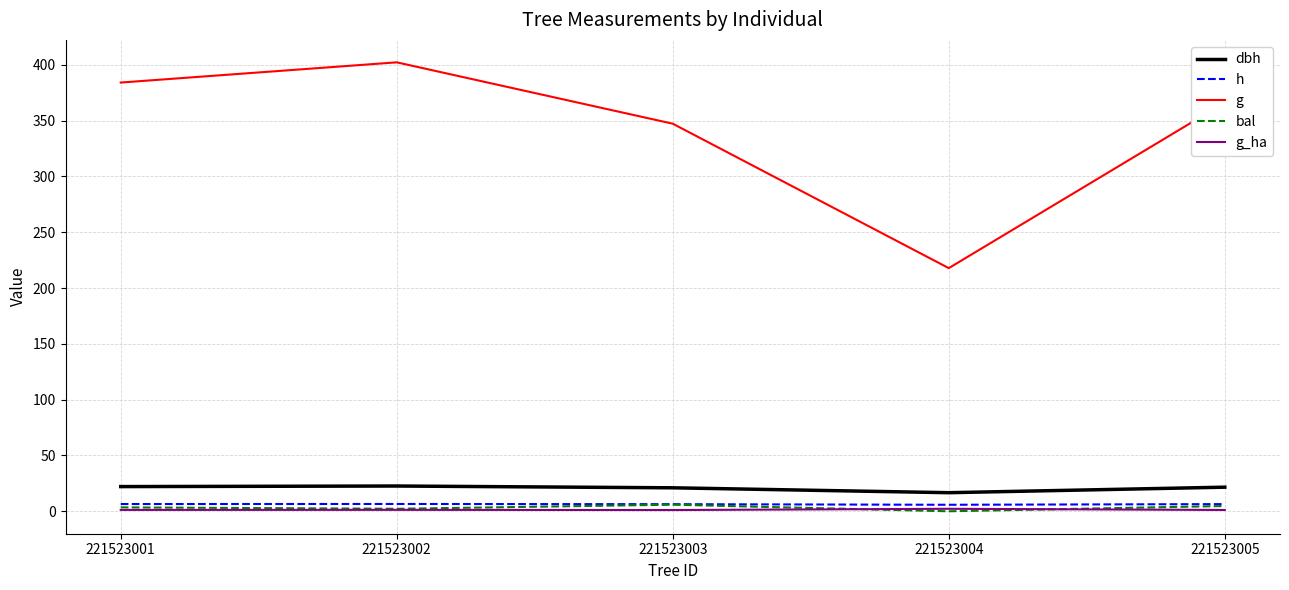

What is the greatest value displayed?

402.2